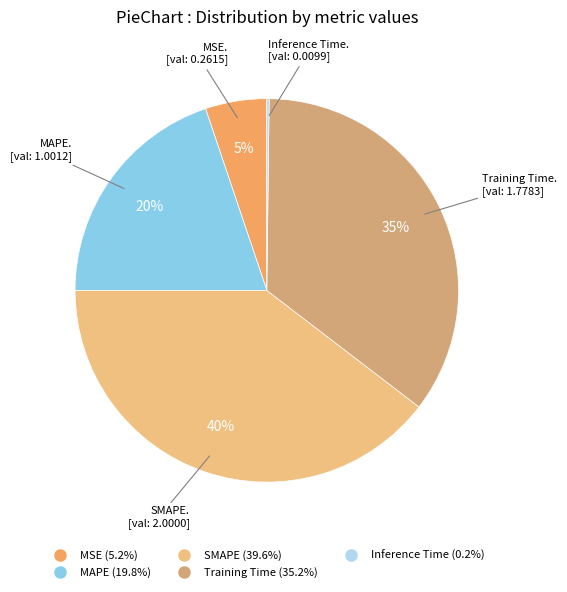

The MAPE slice represents 8% of the pie. True or false?

False